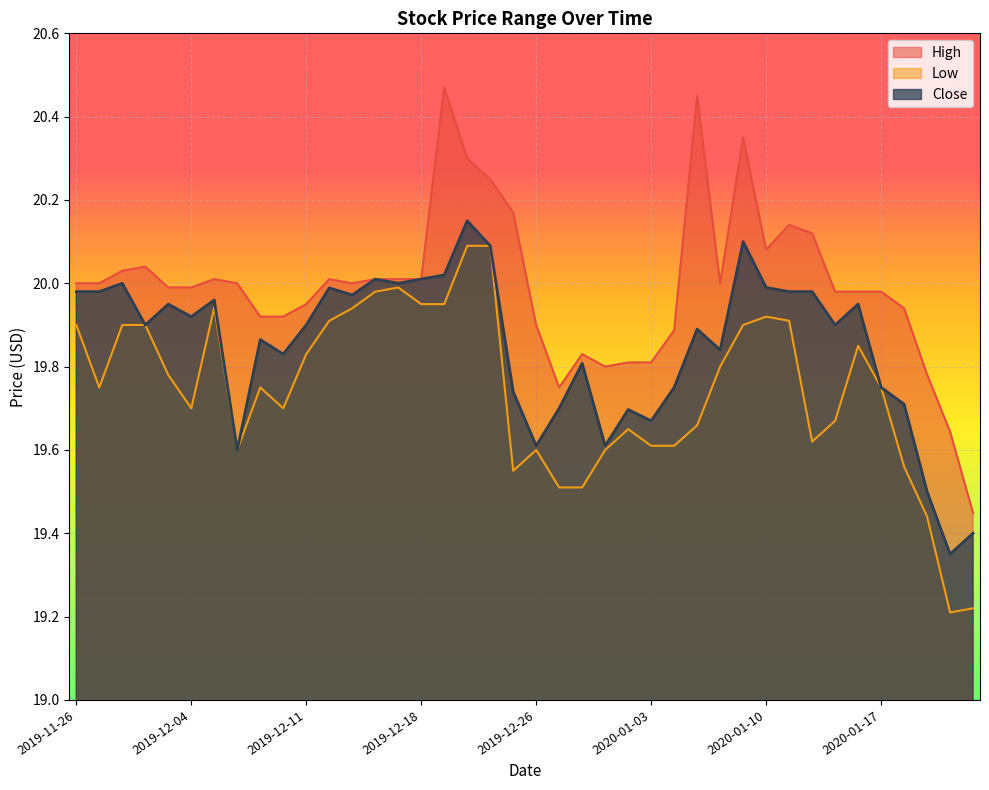

What are all the series names shown in the legend?

High, Low, Close